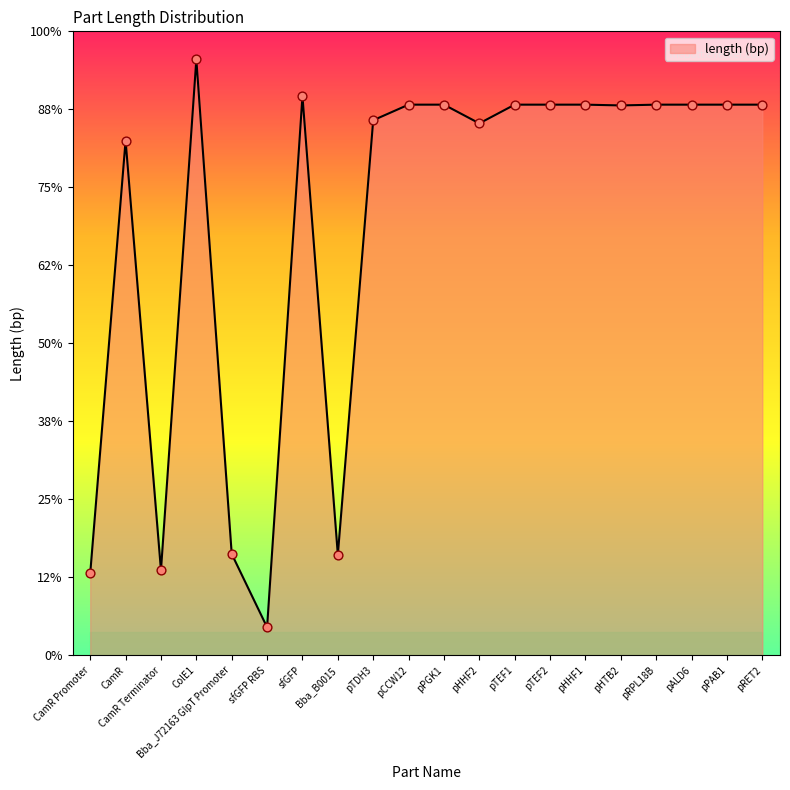

Which has a higher value, sfGFP or pPGK1?

sfGFP